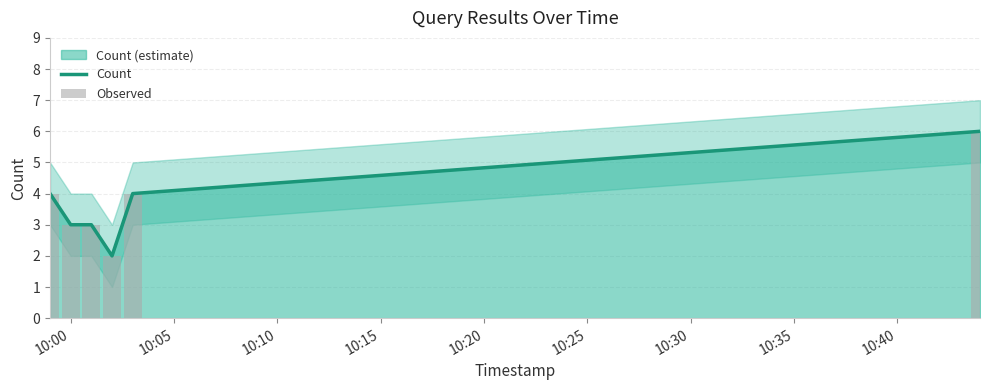

What is the difference between the maximum and second lowest values?

3